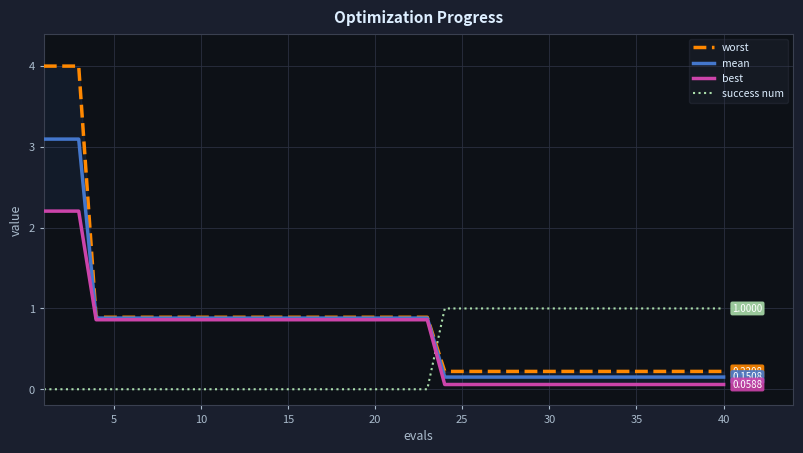

Which series ends up on top after the final intersection of mean and success num?

success num